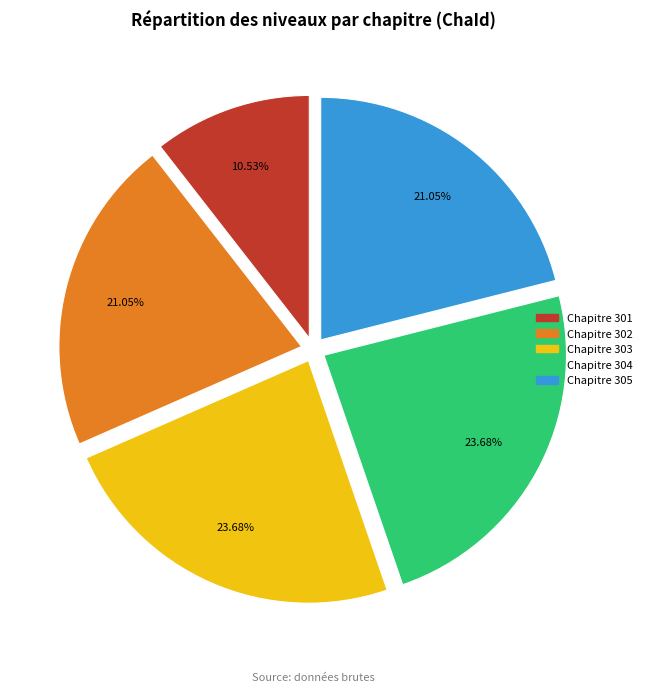

Does any single category account for the majority?

No